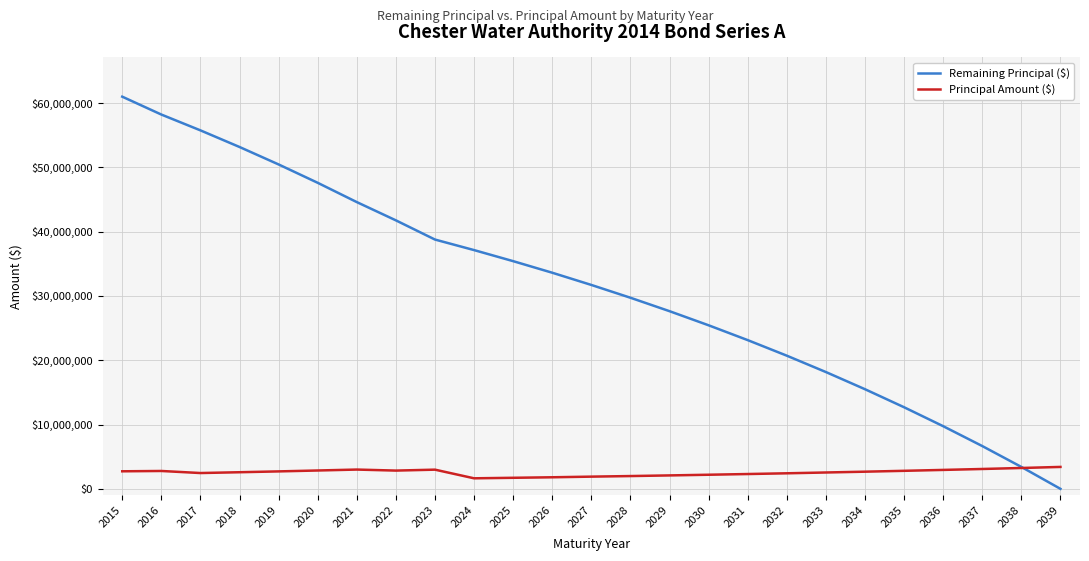

Where does the Remaining Principal ($) series first go above 31710000?

2015